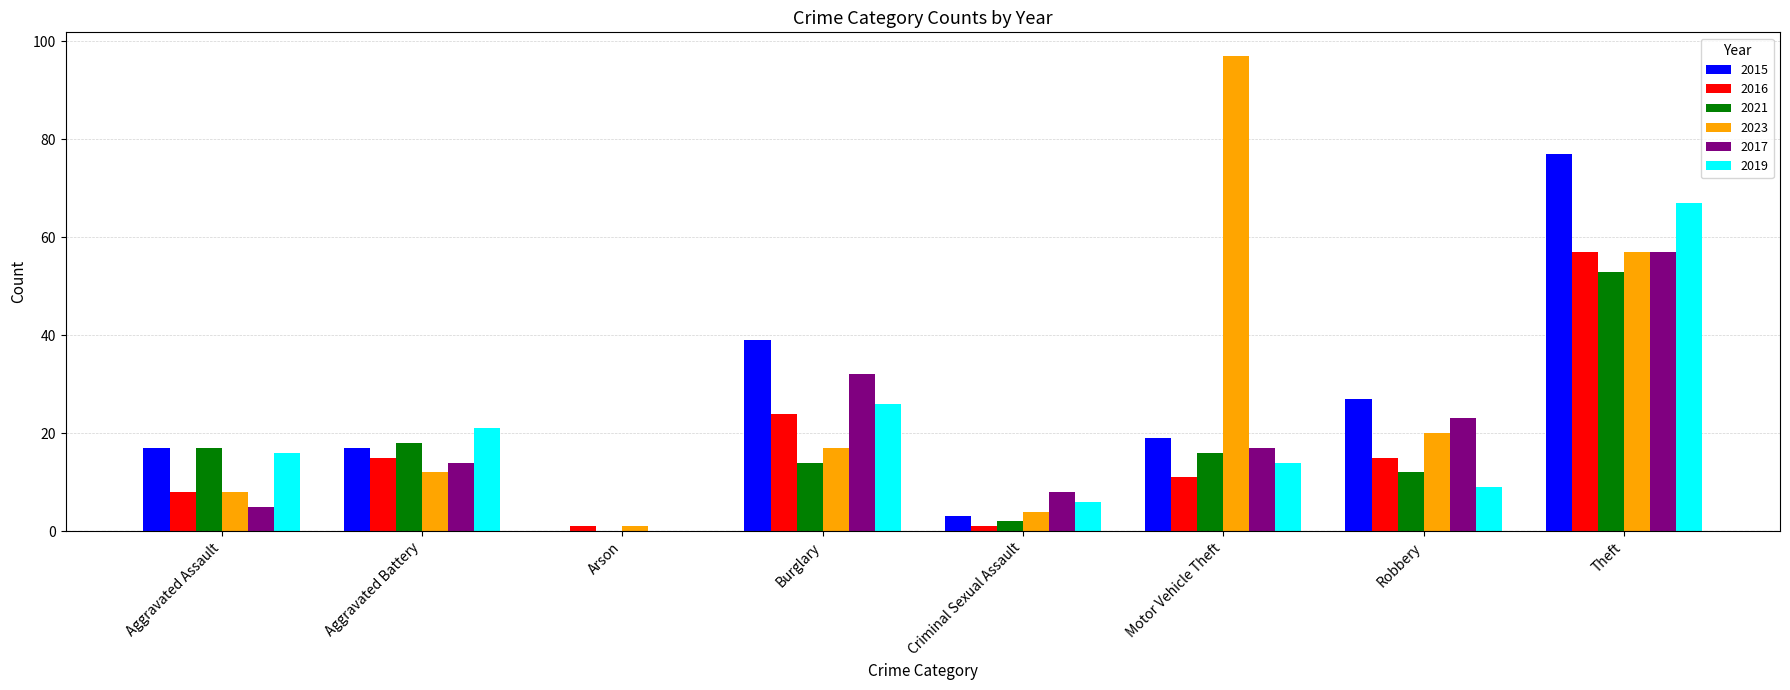

Is it true that 2017 equals 21 at Burglary?

False